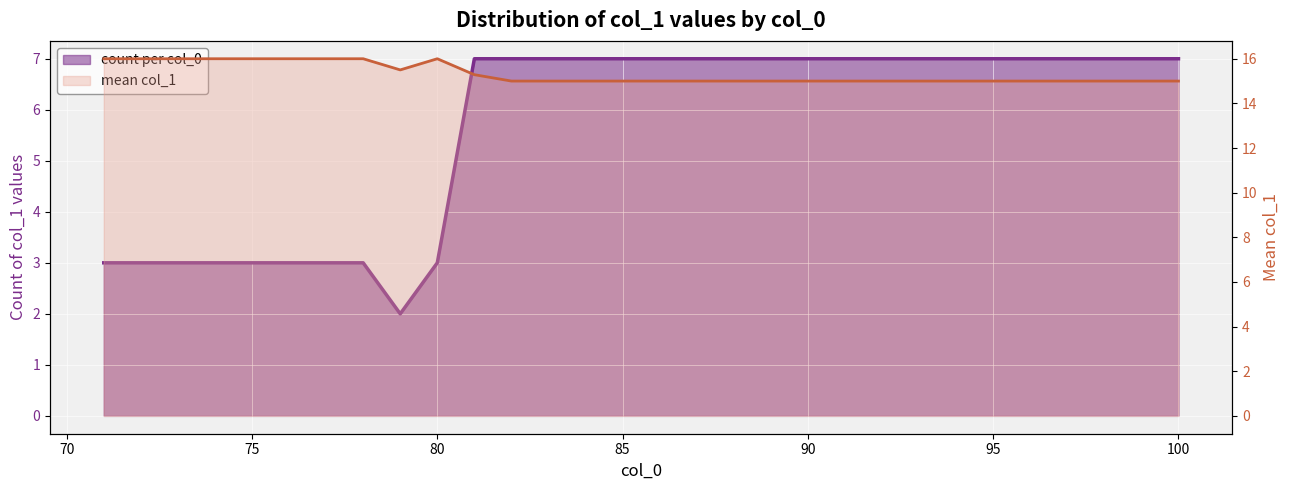

What is the value of the mean col_1 point at the 16th from the left?

15.0